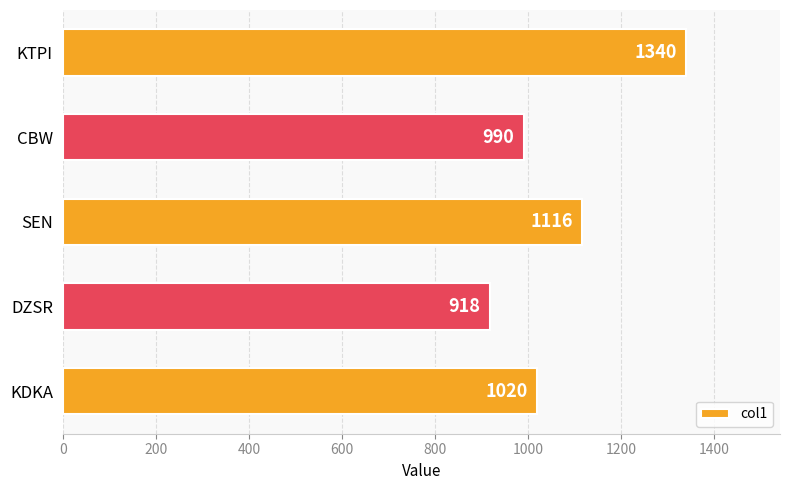

Reading top to bottom, what are all the values shown in this chart?

KTPI=1340	CBW=990	SEN=1116	DZSR=918	KDKA=1020